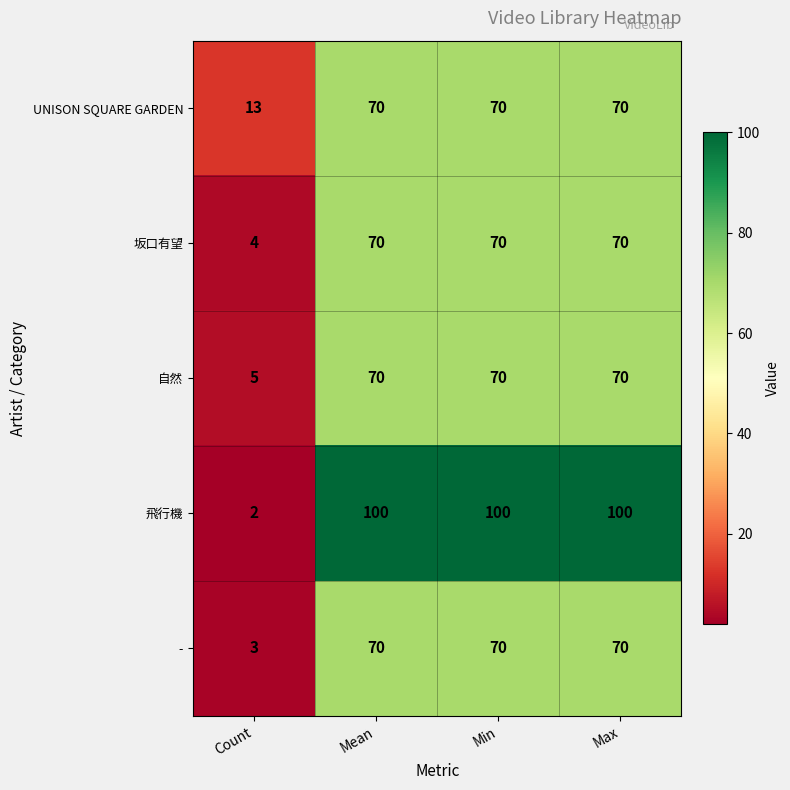

What is the sum of all UNISON SQUARE GARDEN values?

223